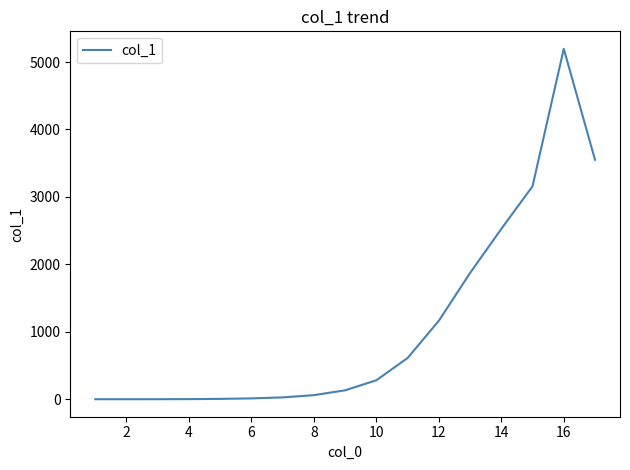

How many values are below 132?

8